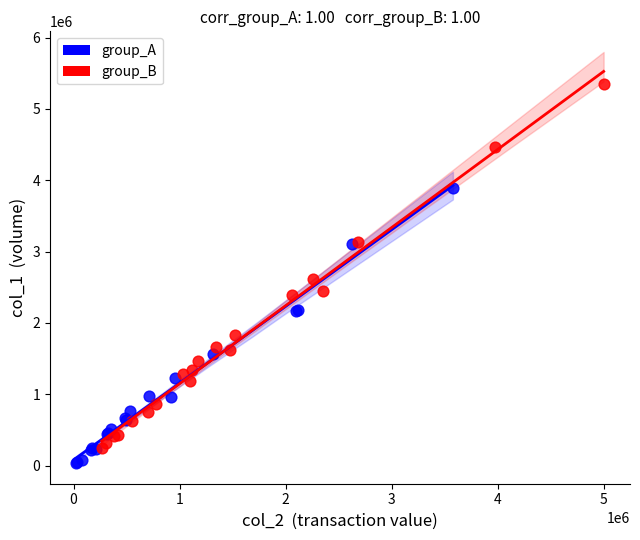

Which series contains the highest Y value?

group_B